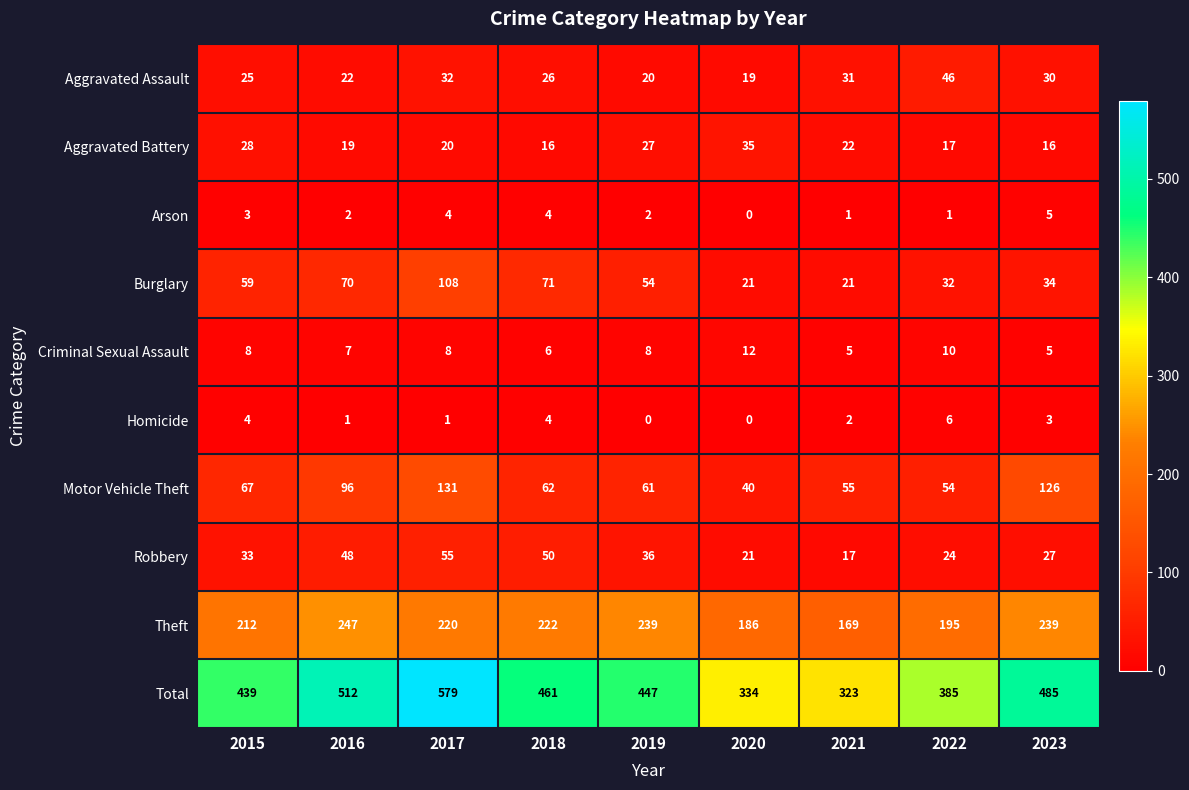

The value of Burglary at 2016 is 70. True or false?

True